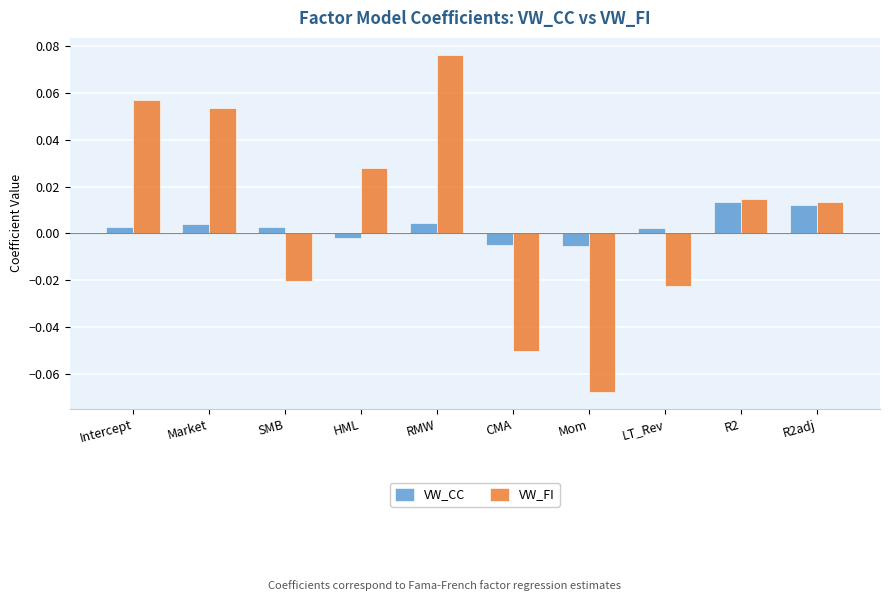

At how many categories does at least one series exceed 0?

8